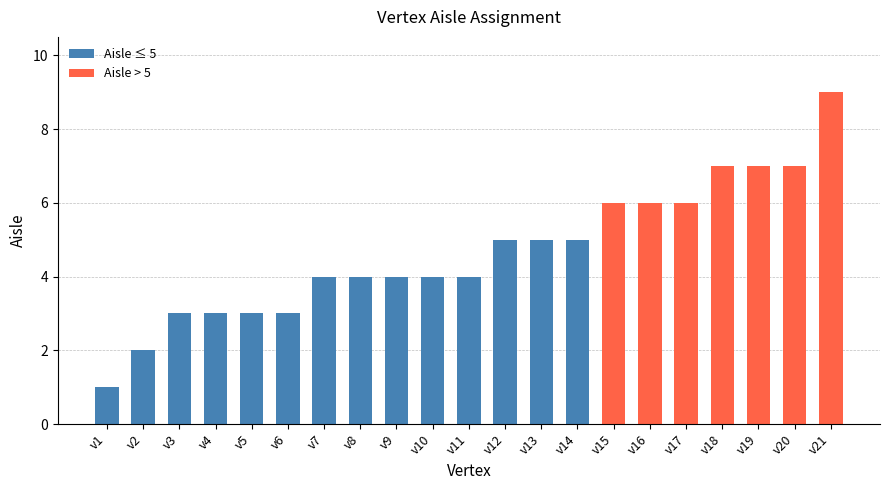

What is the sum of all values?

98